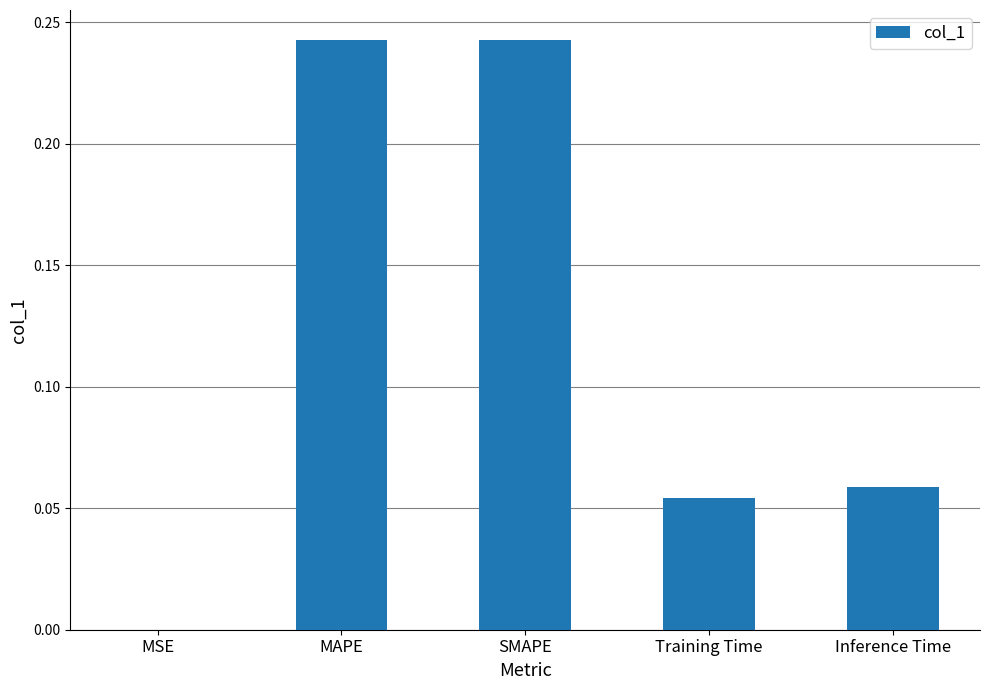

What is the sum of all values?

0.6